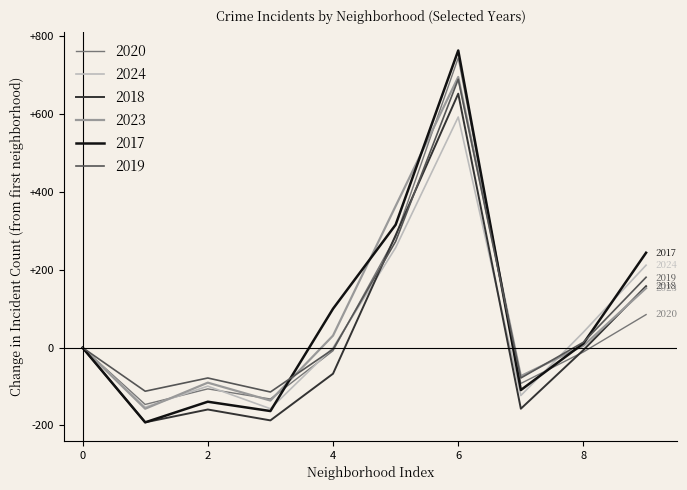

What is the greatest value displayed?

764